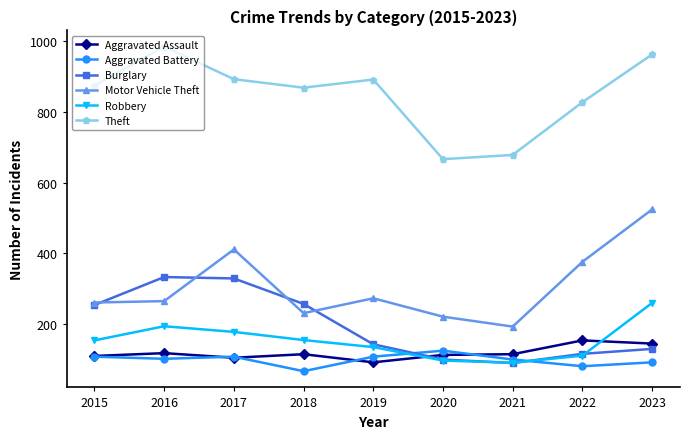

The value of Motor Vehicle Theft at 2020 is 221. True or false?

True